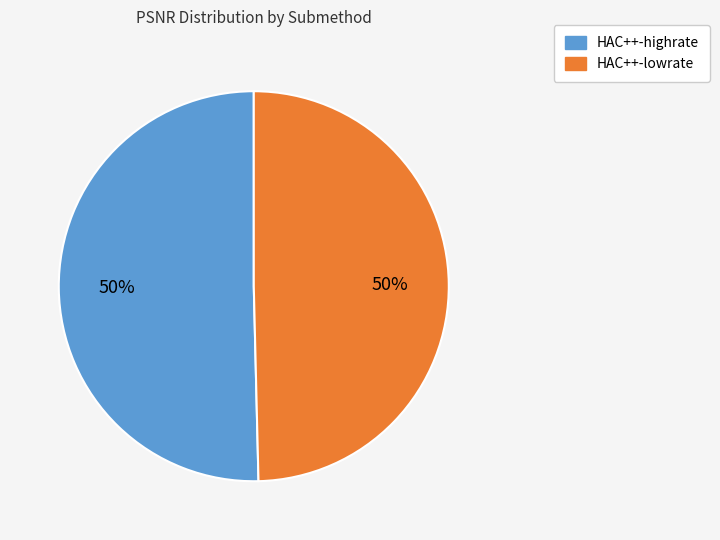

Combined, do HAC++-lowrate and HAC++-highrate account for over 50%?

Yes